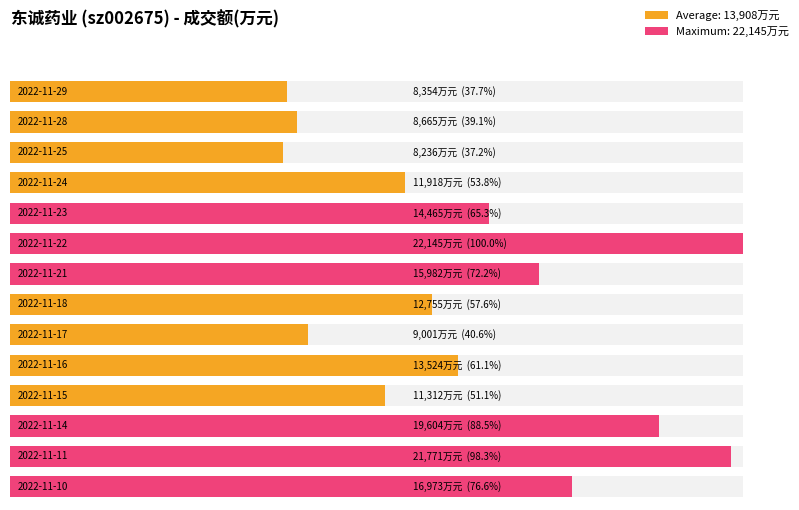

Reading left to right, what are all the values shown in this chart?

2022-11-29=8354	2022-11-28=8665	2022-11-25=8236	2022-11-24=11918	2022-11-23=14465	2022-11-22=22145	2022-11-21=15982	2022-11-18=12755	2022-11-17=9001	2022-11-16=13524	2022-11-15=11312	2022-11-14=19604	2022-11-11=21771	2022-11-10=16973